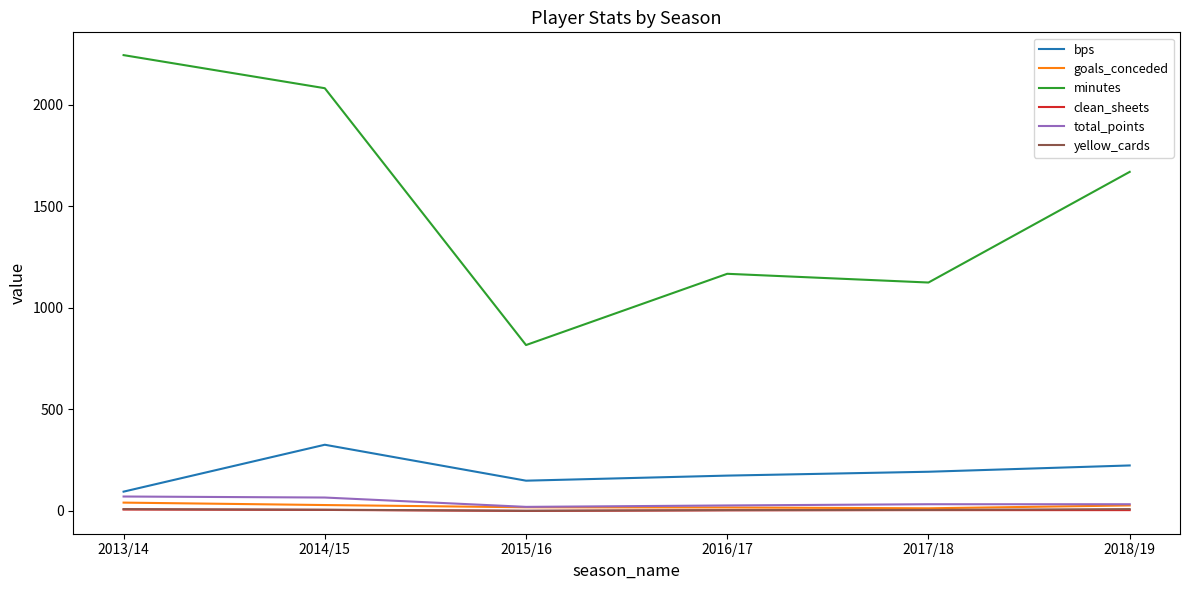

Which series has the largest total across all categories?

minutes